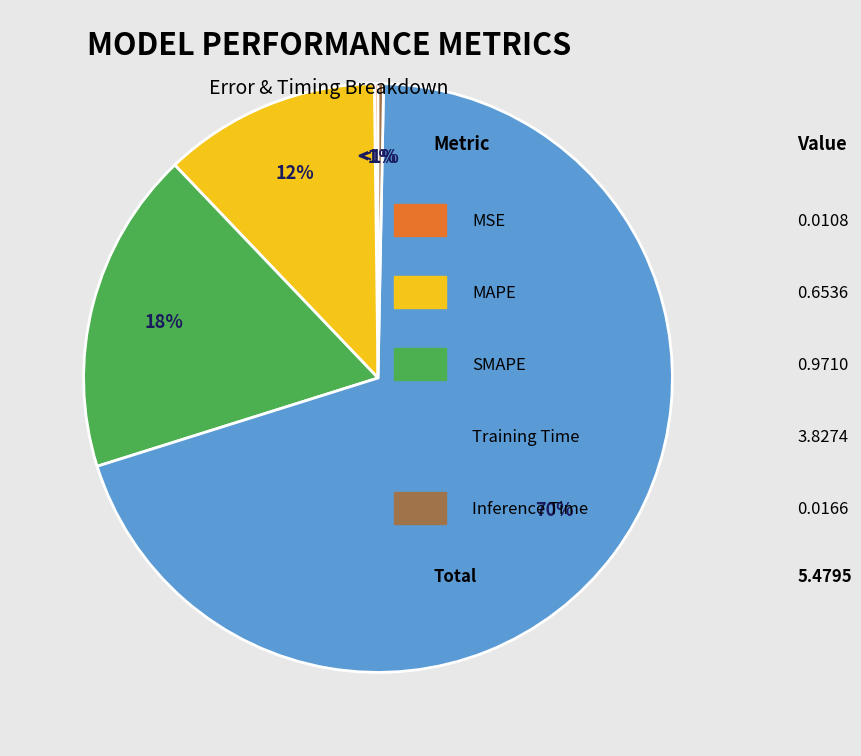

To the nearest percent, what is the average slice percentage?

20%